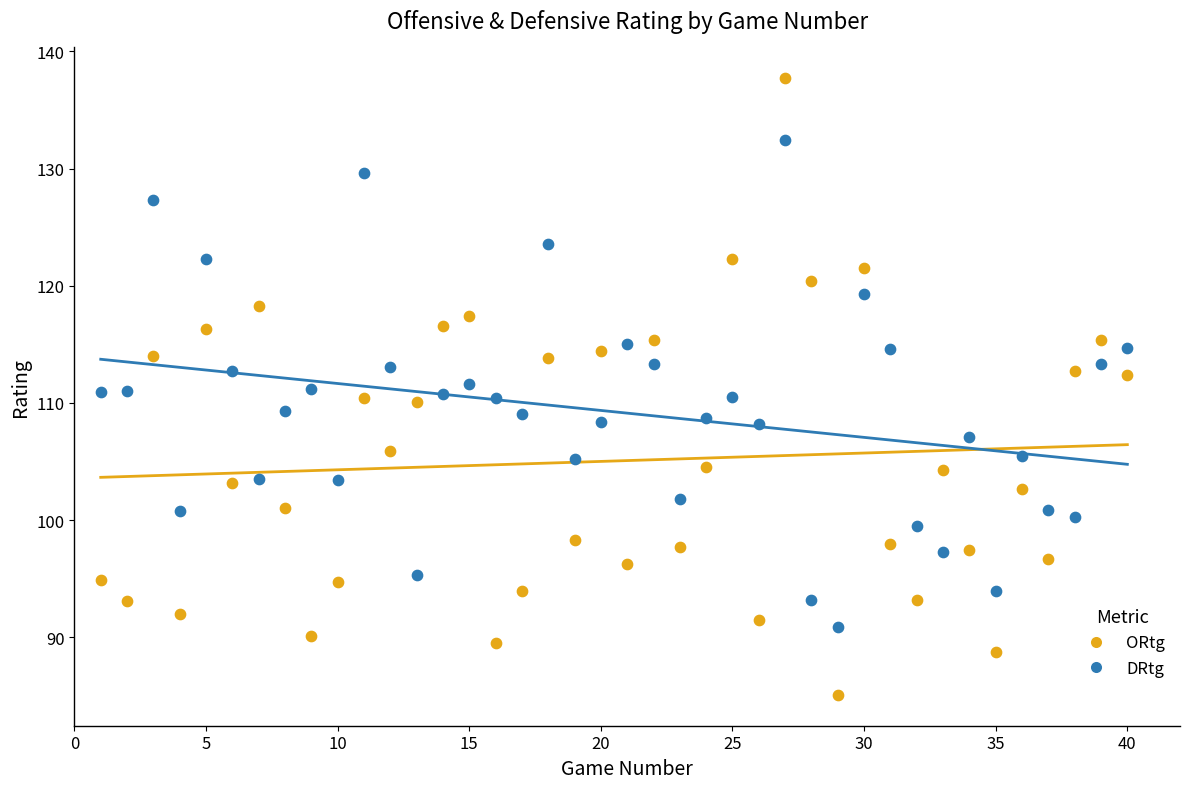

What is the X range (max minus min) for the scatter plot?

39.0